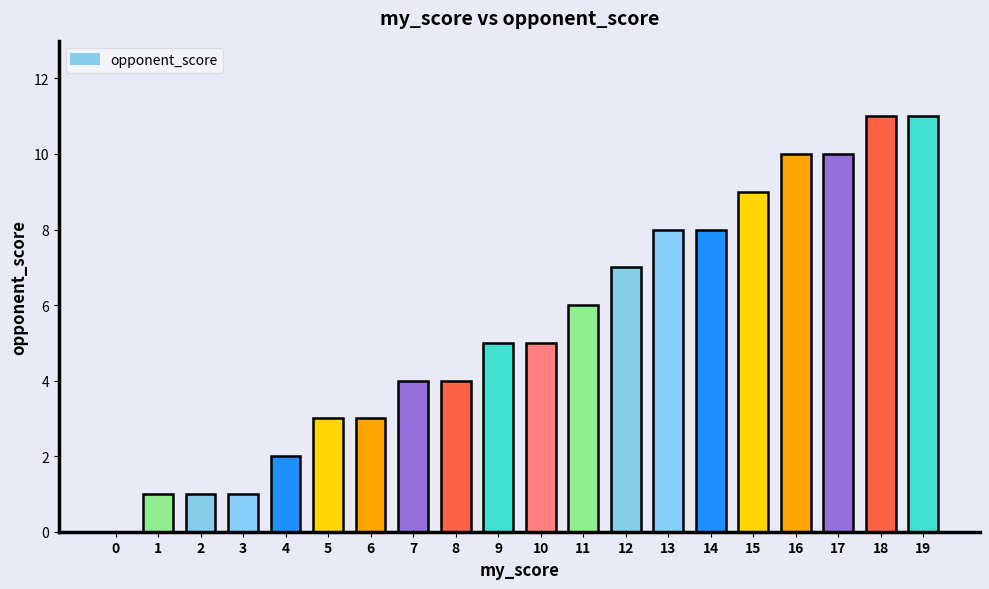

What is the change in value from 7 to 16?

+6